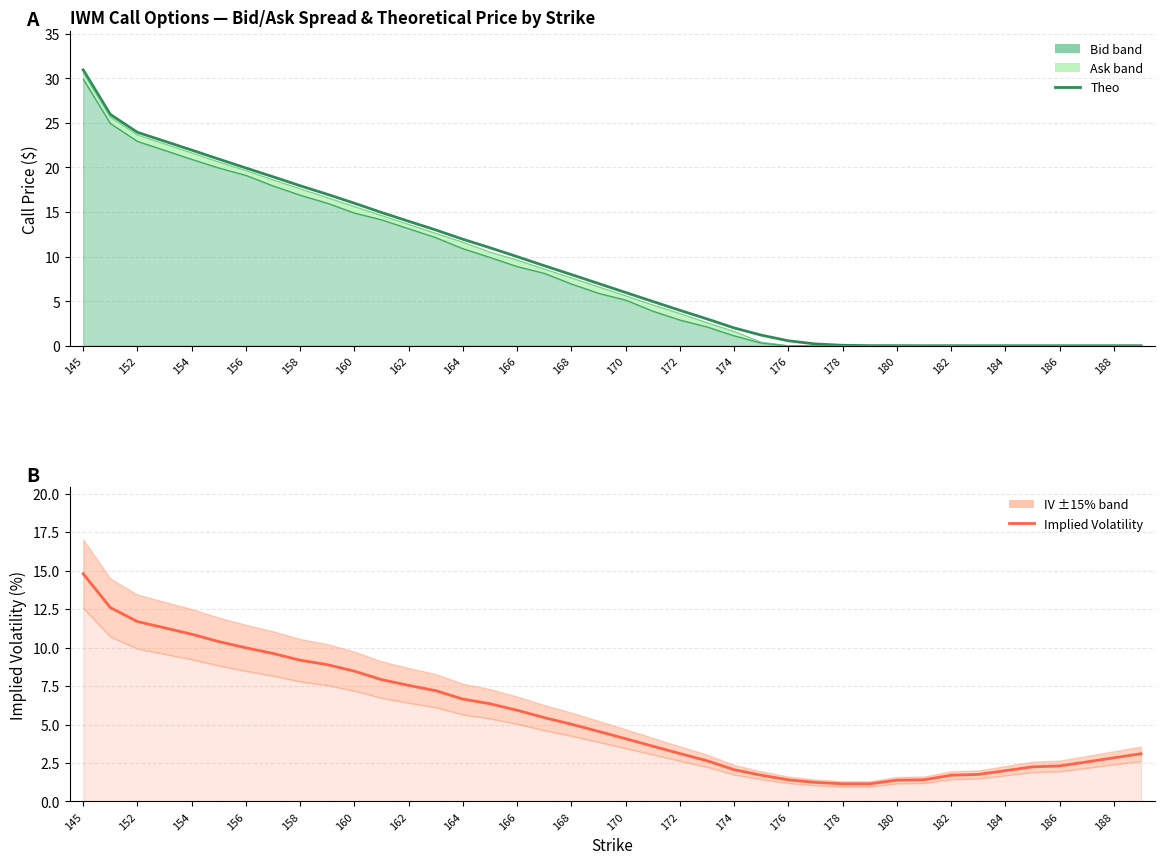

At which label does Ask first exceed 6?

145